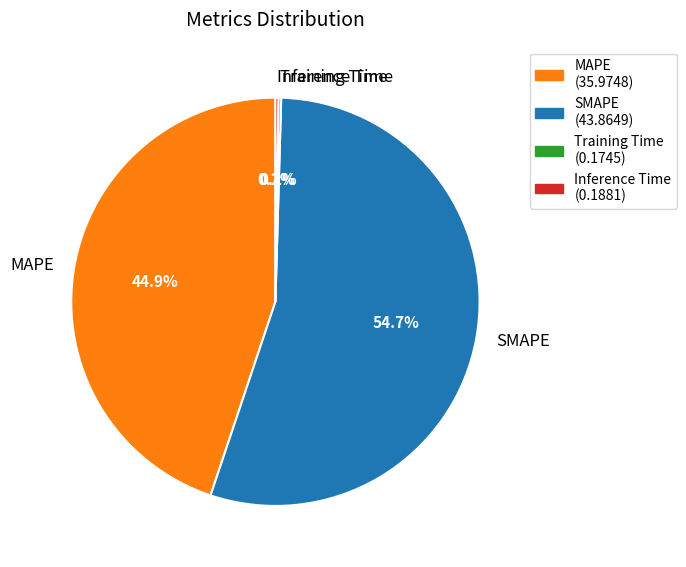

What percentage is NOT represented by SMAPE?

45.3%